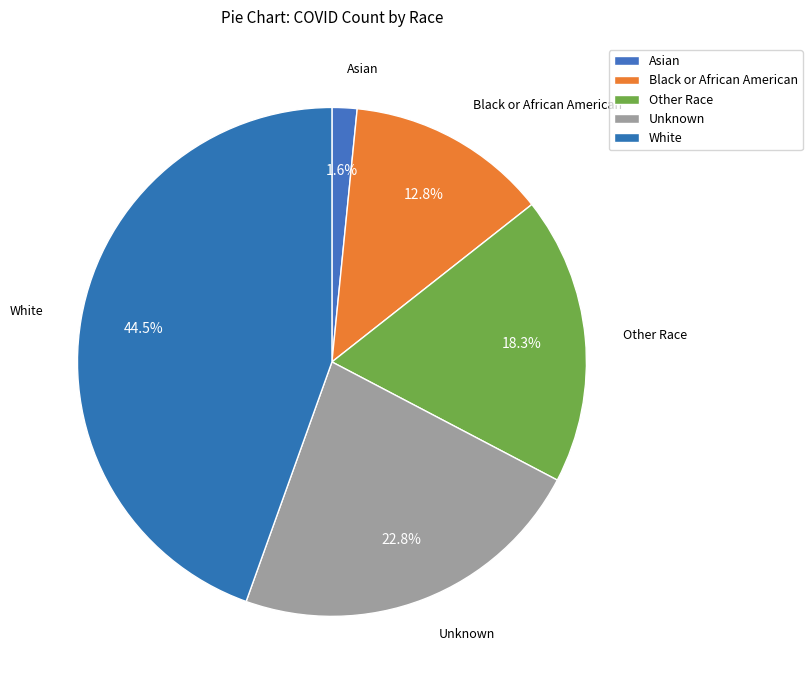

How many segments does this pie chart have?

5